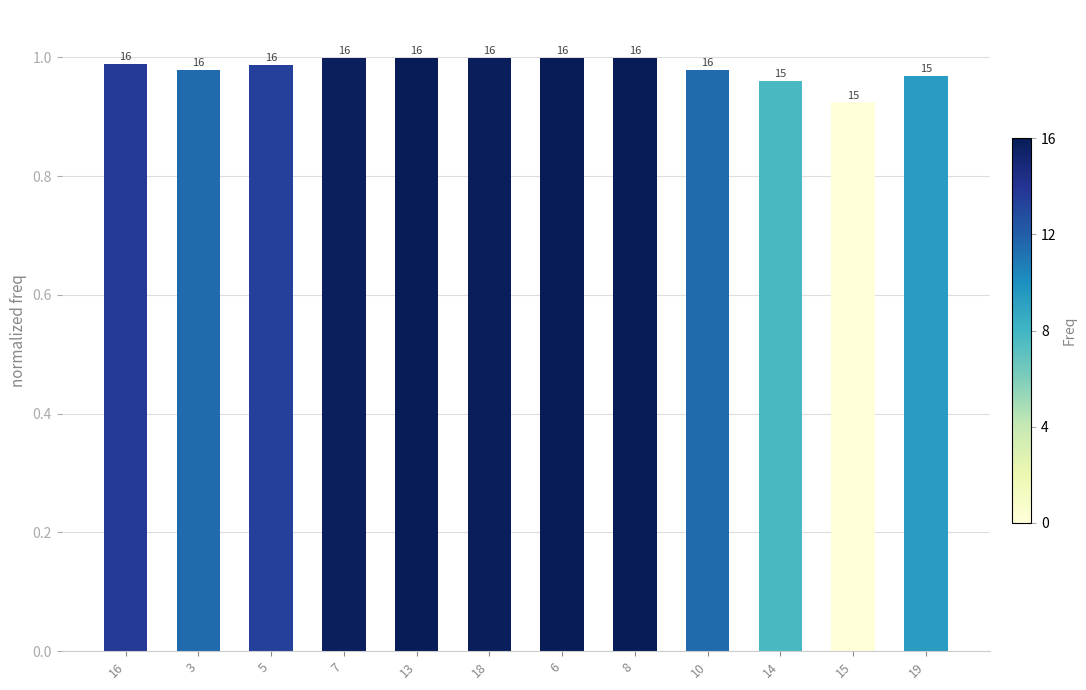

Are the bars horizontal?

No